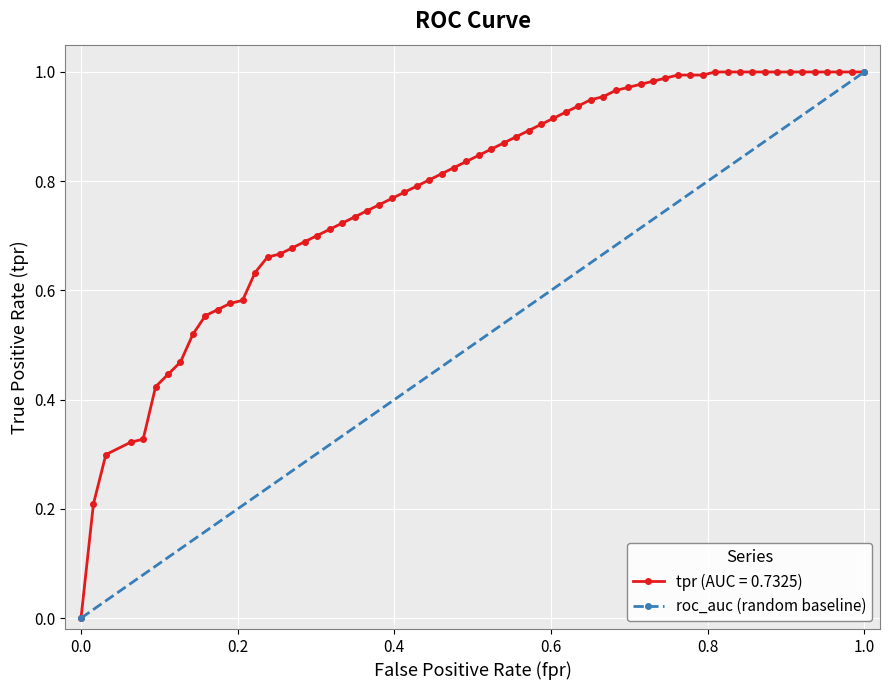

How many values in tpr (AUC = 0.7325) are above zero?

62